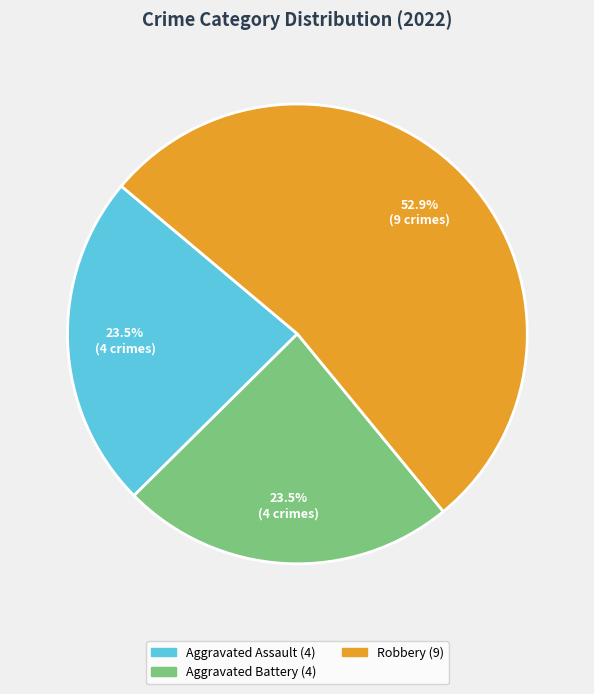

Count the number of slices in the pie.

3